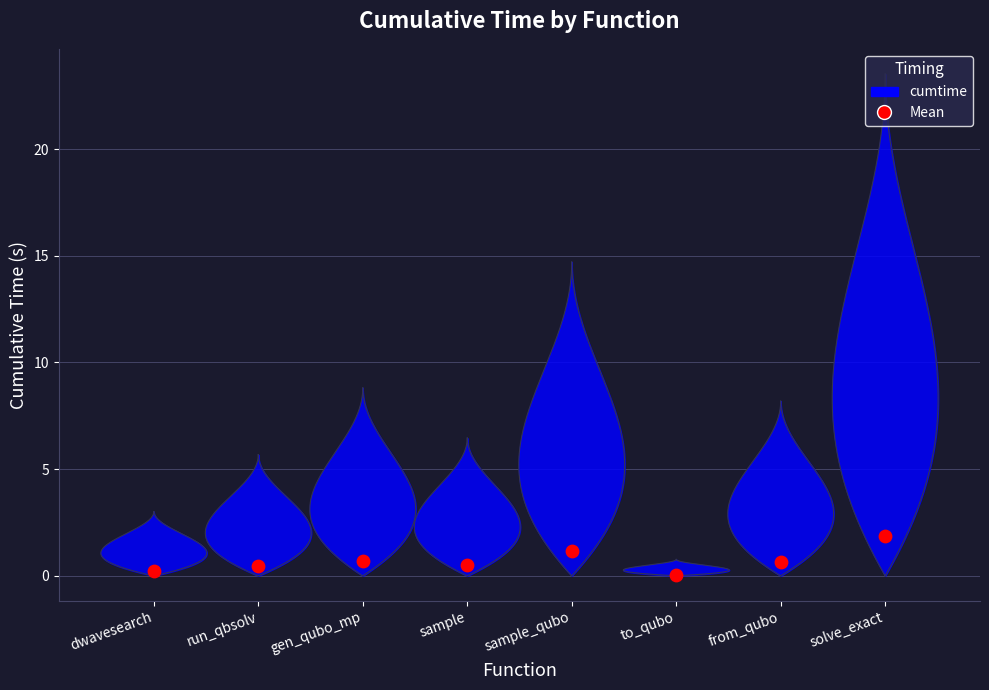

What is the change in value from qbsolv_binding.run_qbsolv to from_qubo?

+2.5